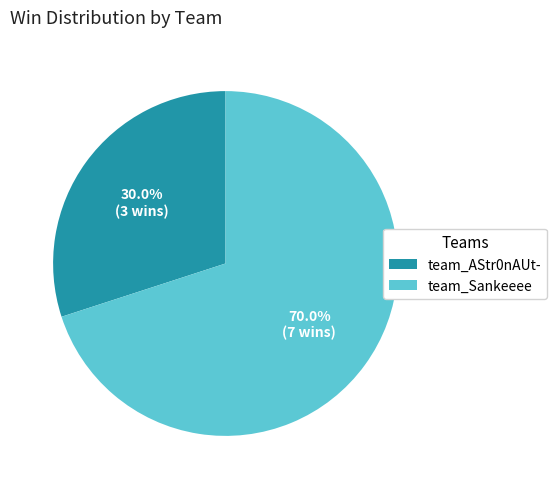

Does any single category account for the majority?

Yes